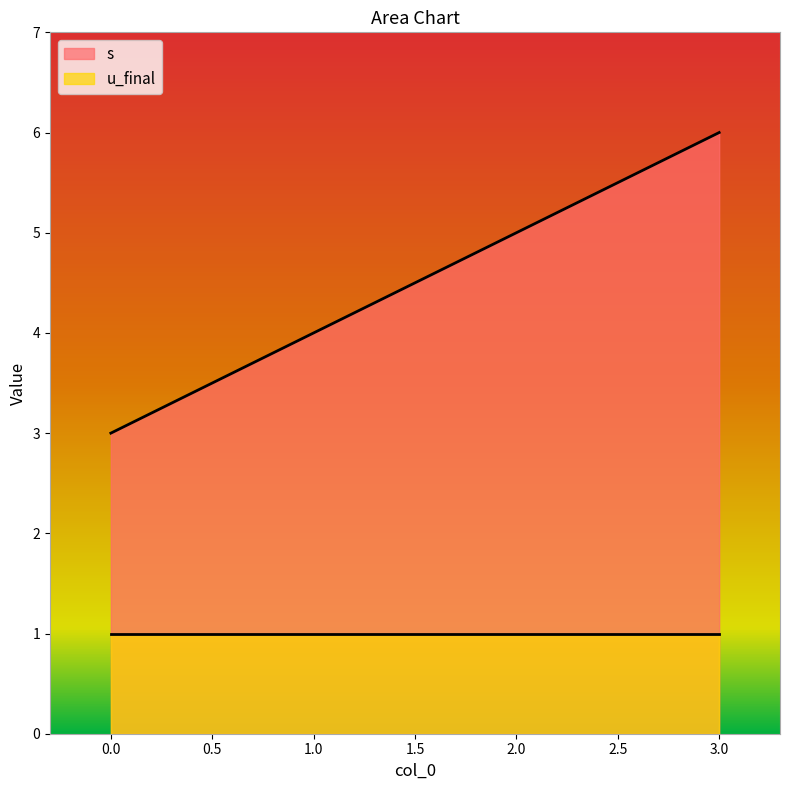

Between 1 and 2, which is larger?

2